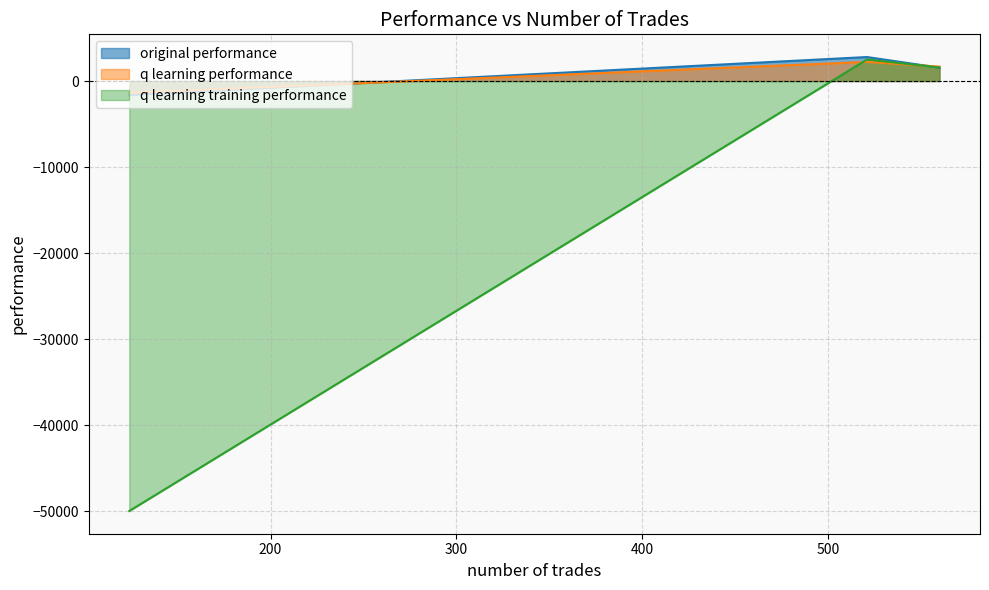

How many values in the q learning training performance series are below 1574?

1